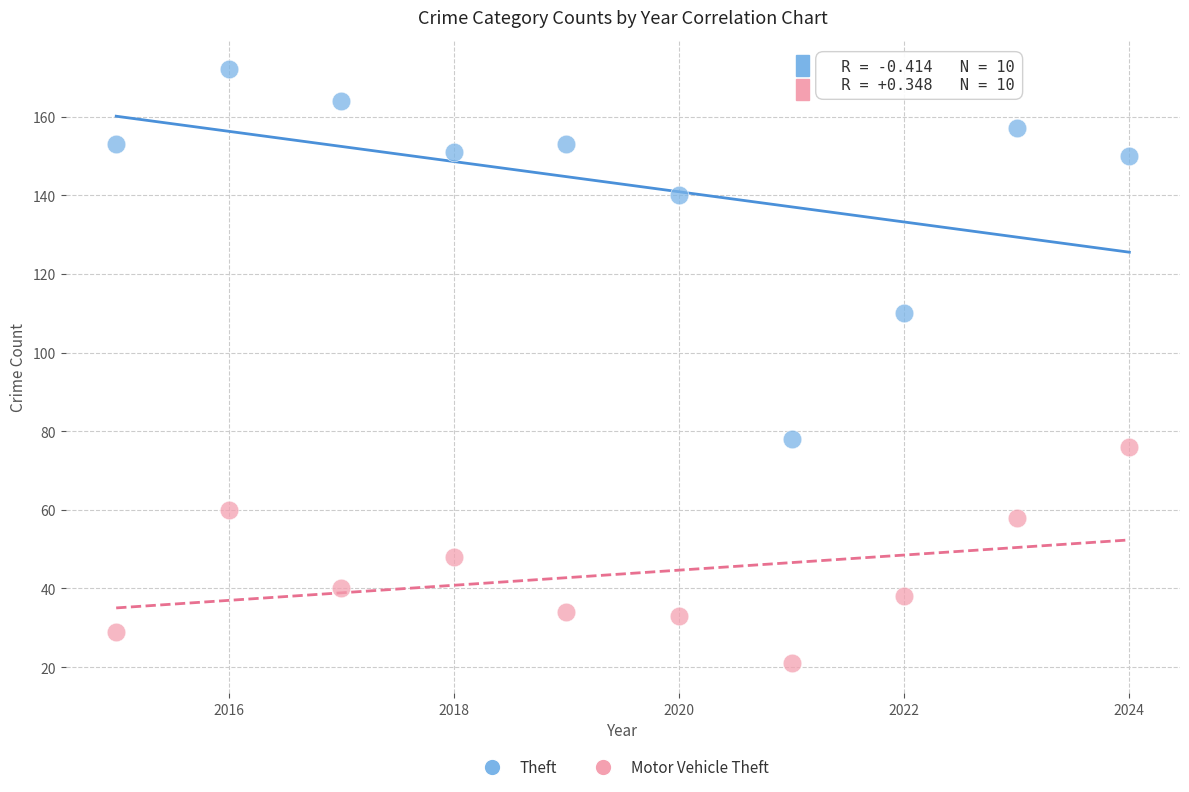

What is the X range (max minus min) for the scatter plot?

9